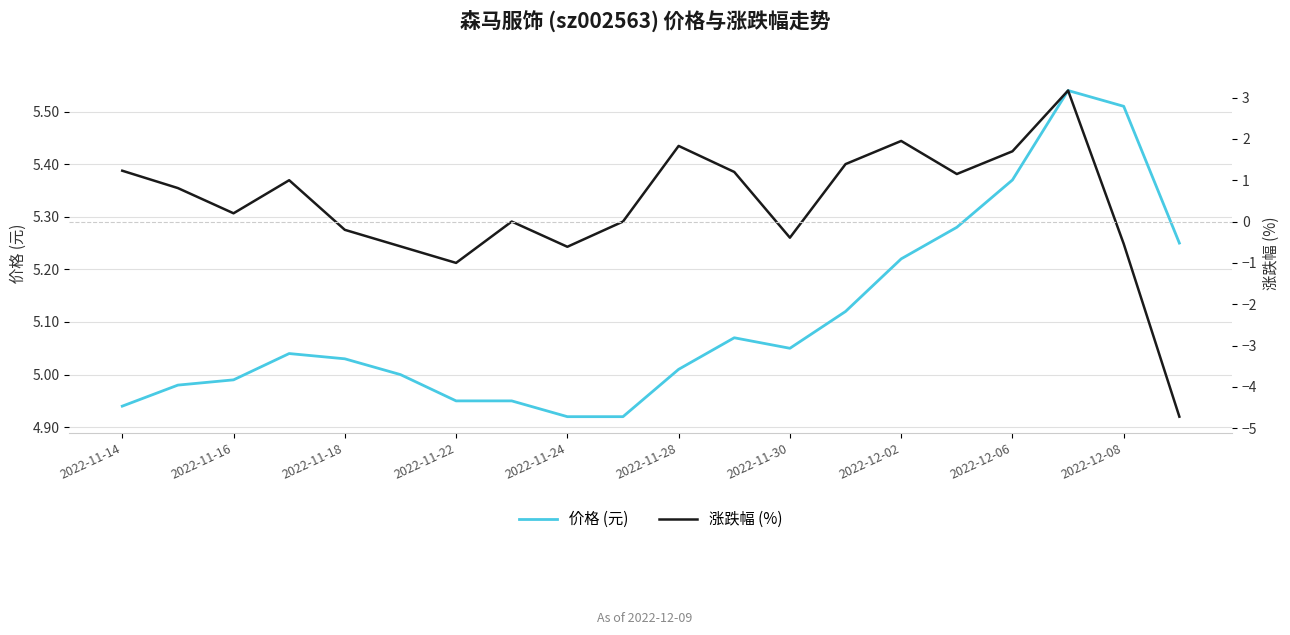

True or false: 价格 (元) has a value of 3.2 at 2022-11-18.

False